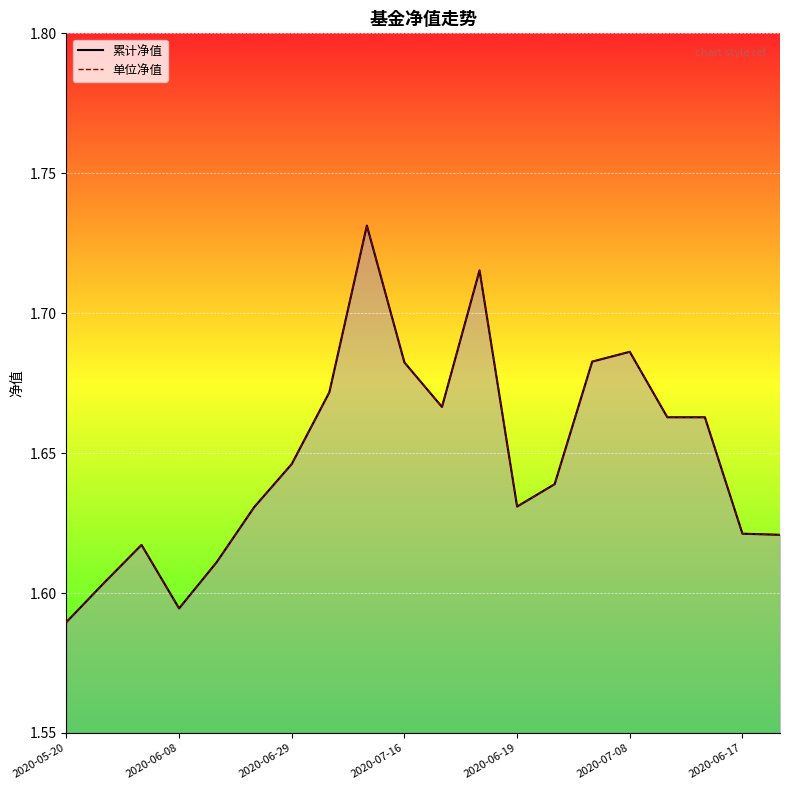

What is the total value across all series at 2020-06-29?

3.2